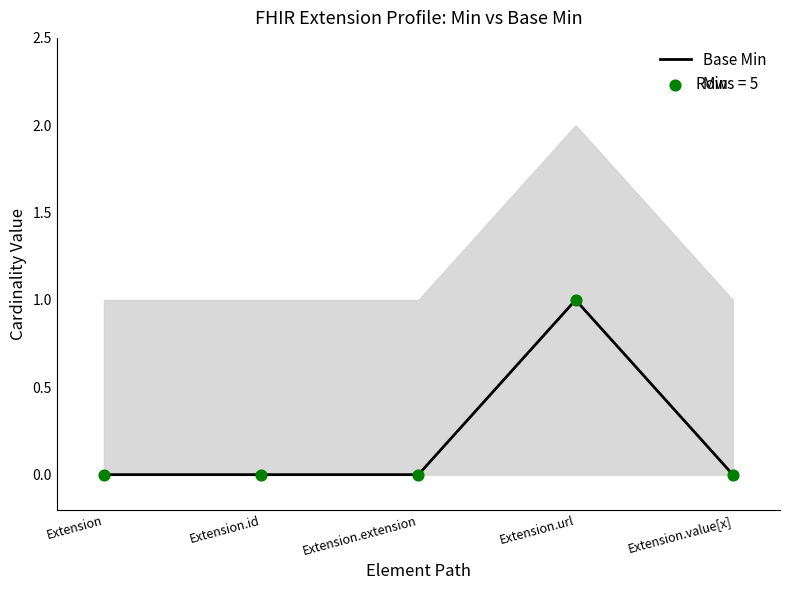

Which series has the largest total across all categories?

Base Min